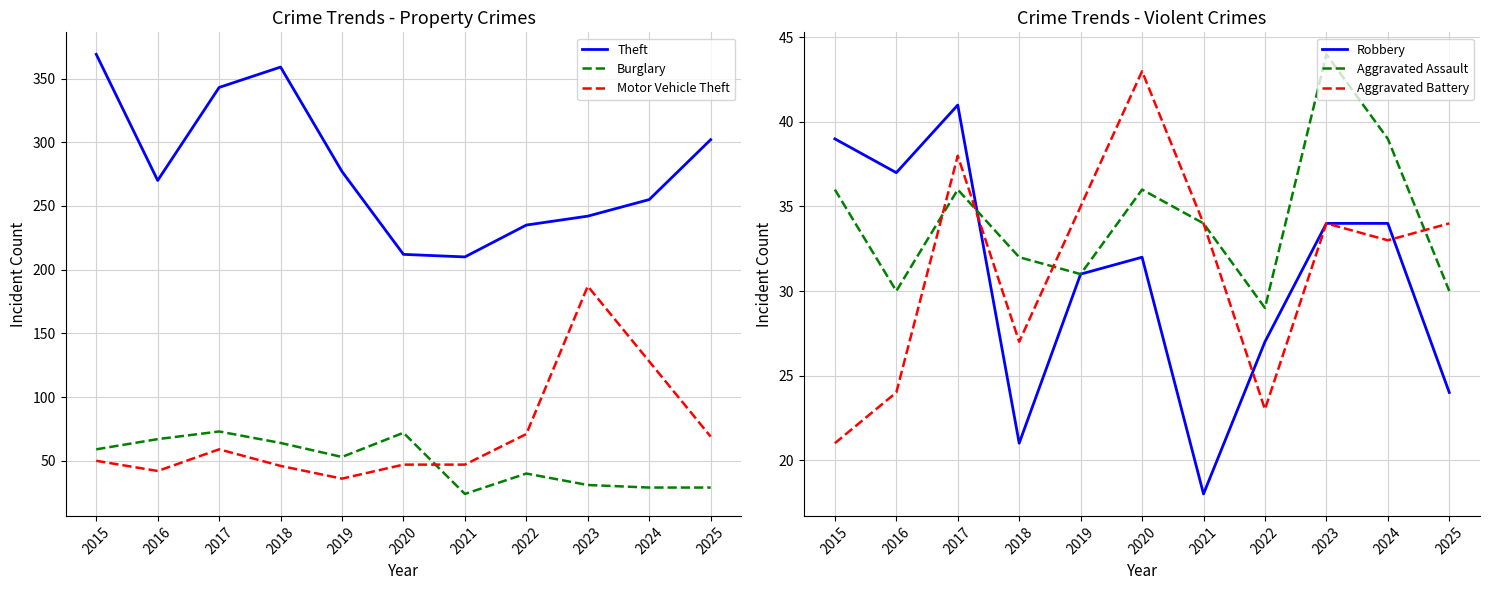

Between 2019 and 2023, which series saw the biggest shift?

Motor Vehicle Theft